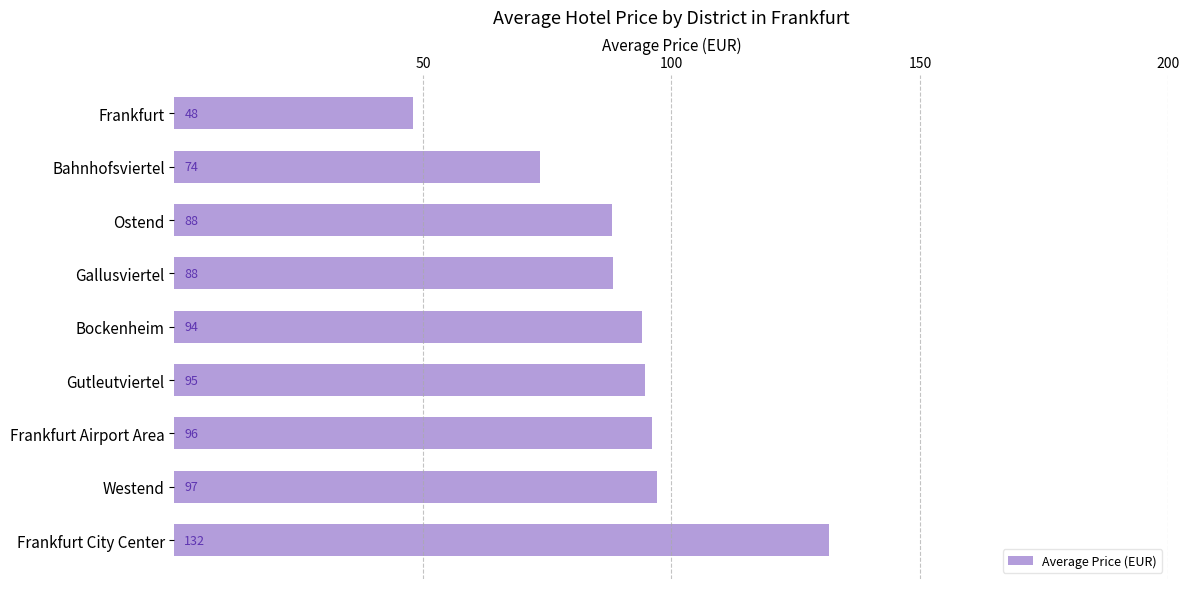

True or false: the data shows 48.0 at Frankfurt.

True